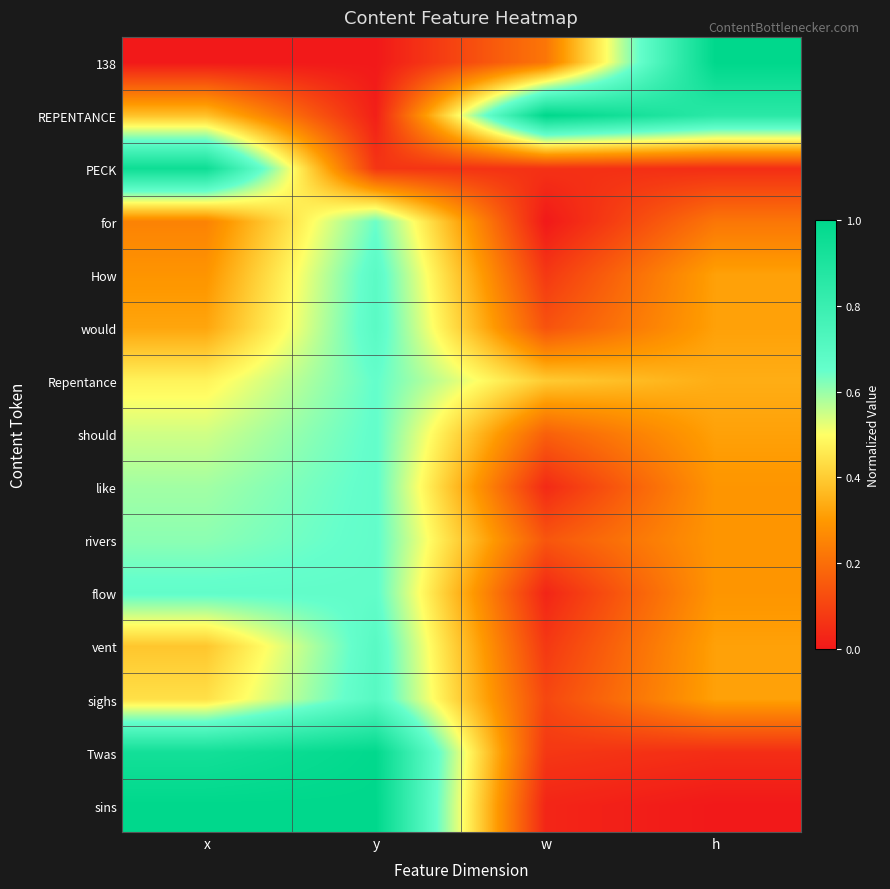

What is the difference between the highest and lowest values at y?

1.0